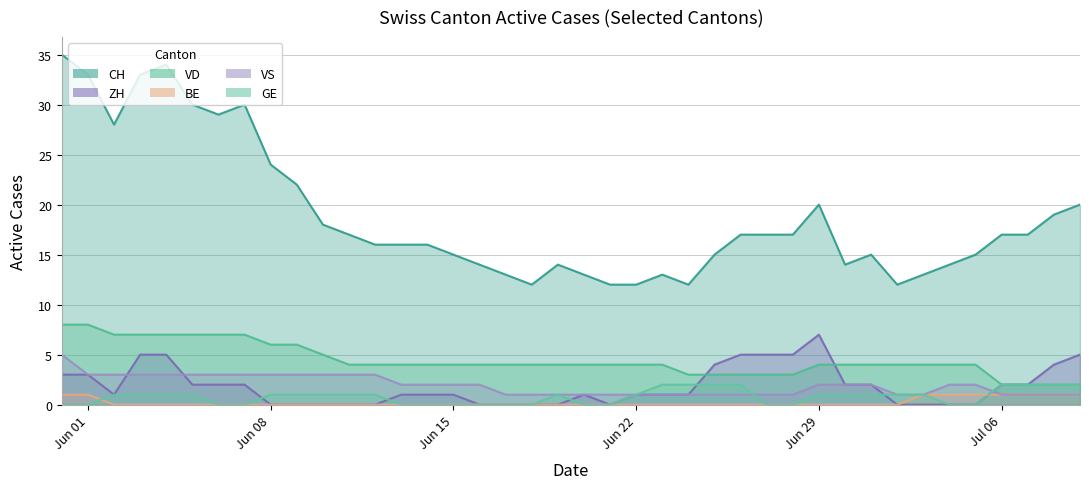

Which series has the largest total across all categories?

CH